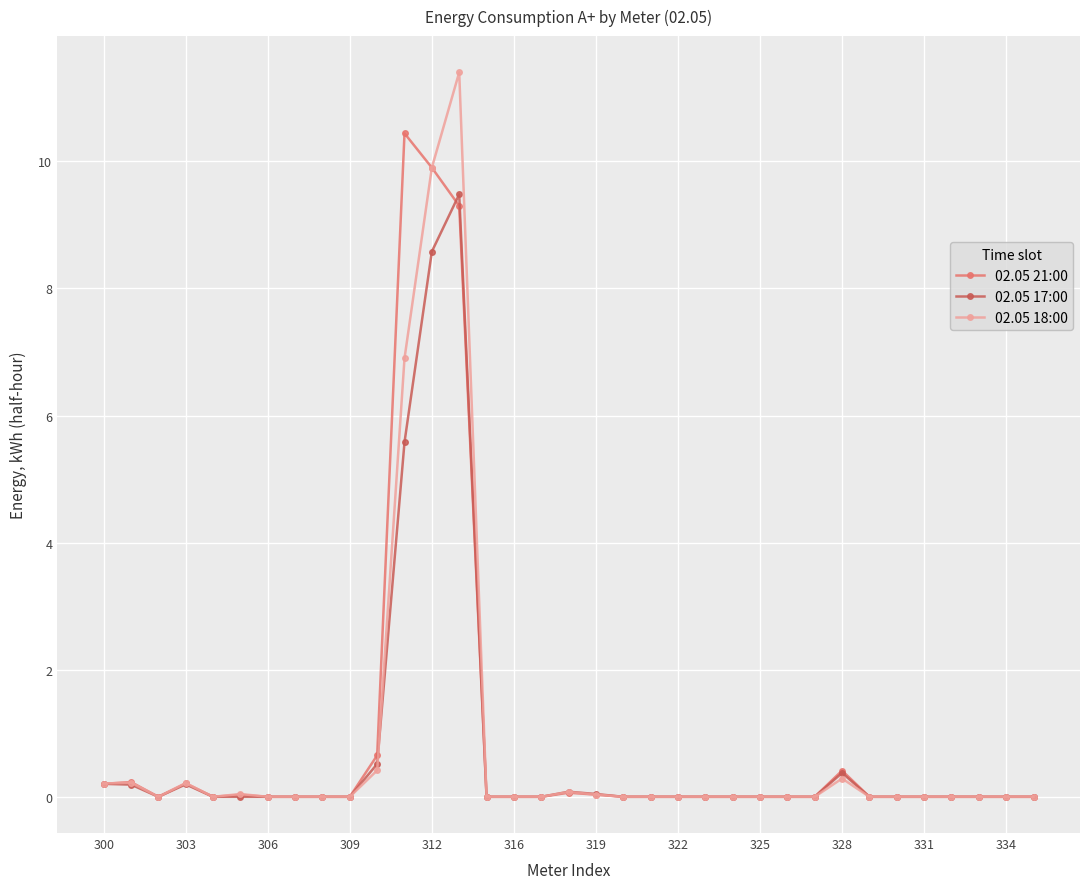

Which series has the widest spread of values?

02.05 18:00